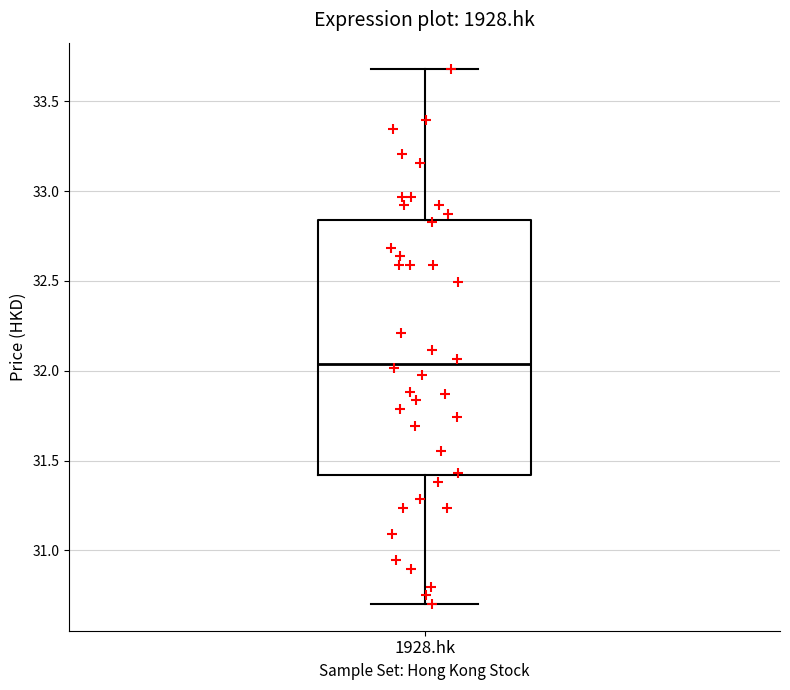

Where is the lower edge of the box for 1928.hk on the y-axis? The values are not printed on the chart, so give them approximately, as read against the axis.

31.40